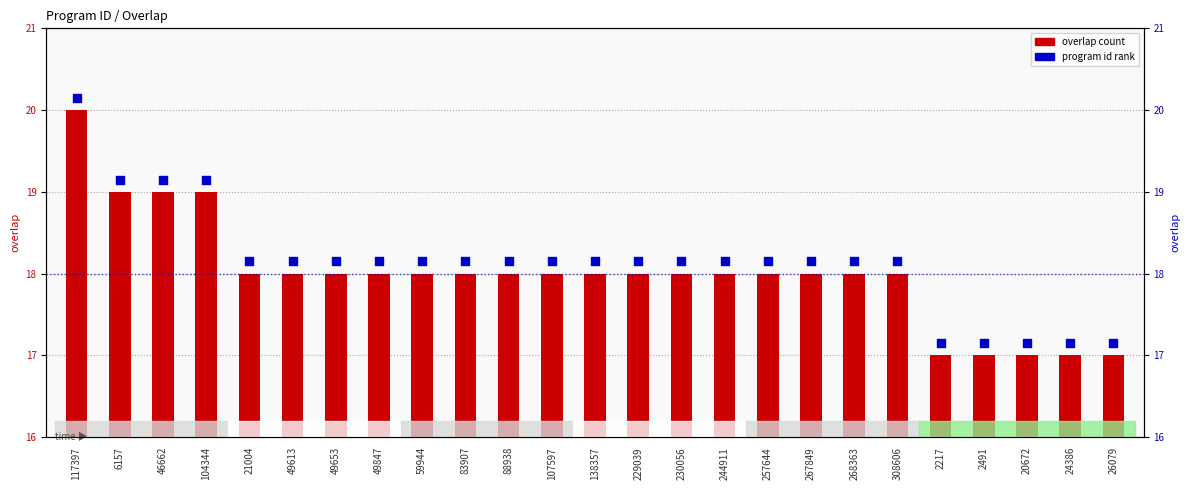

What is the total value across all series at 59944?

36.1